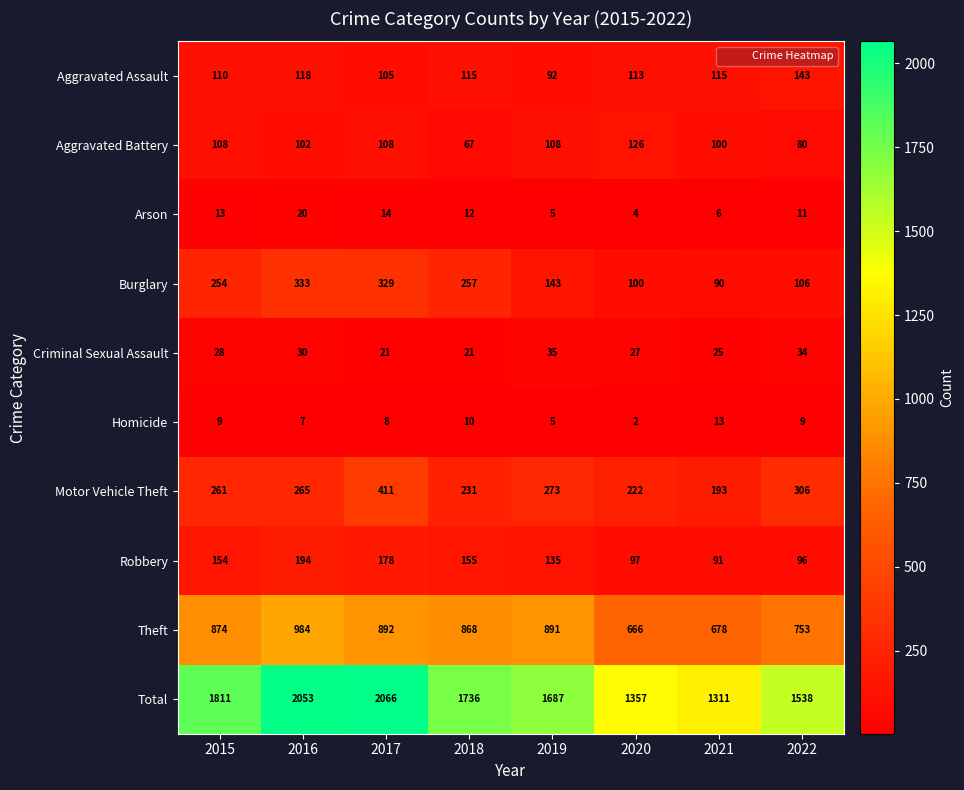

True or false: Total has a value of 610 at 2015.

False